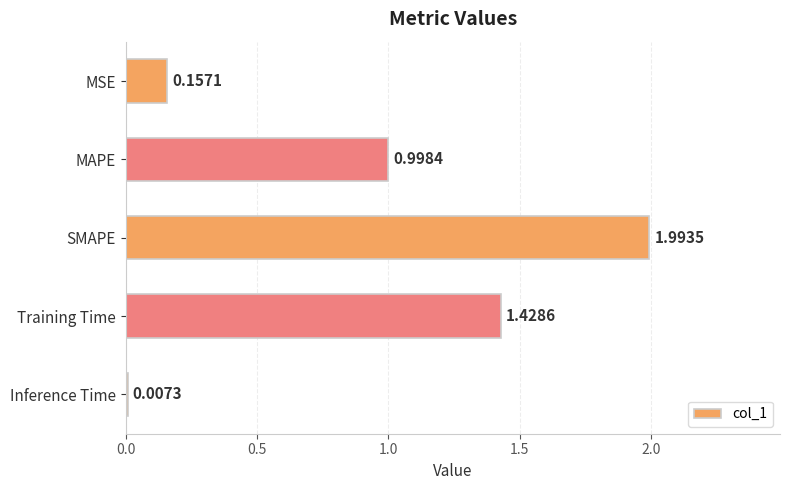

Which category has the highest value across all series?

SMAPE